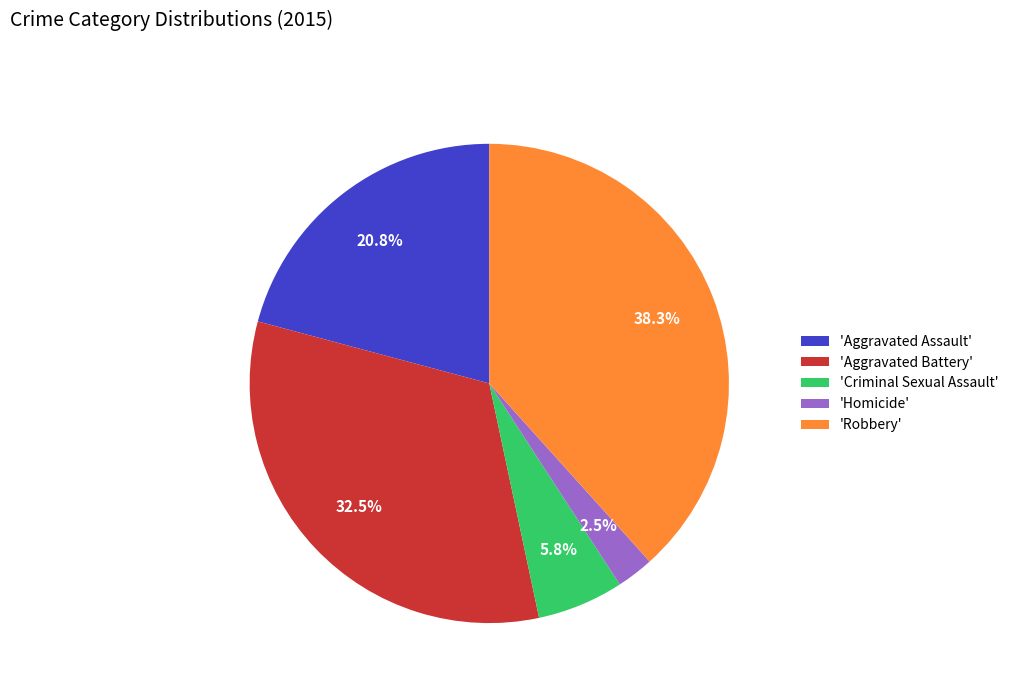

Does any single category account for the majority?

No